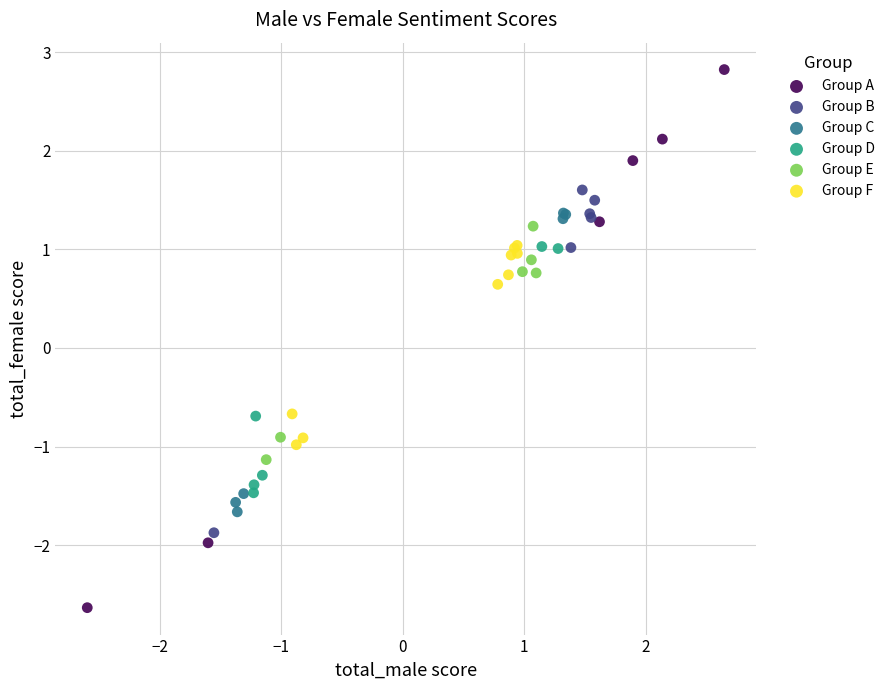

Which series reaches the maximum Y coordinate?

Group A